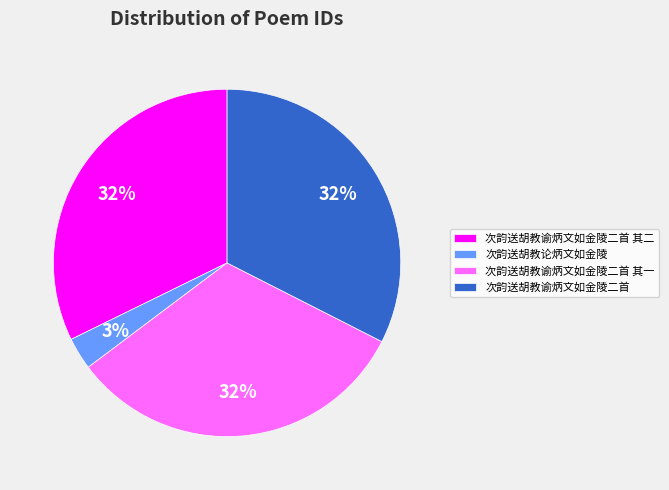

Is there a majority slice in this chart?

No